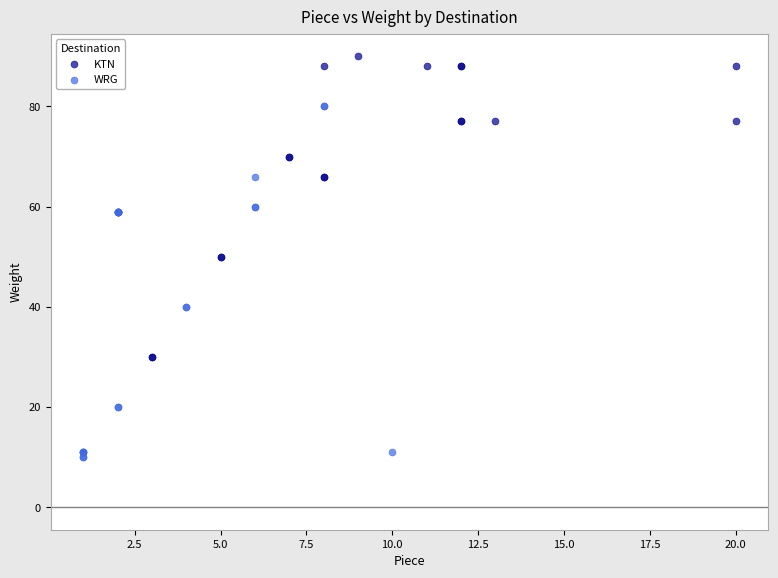

Which series contains the highest Y value?

KTN